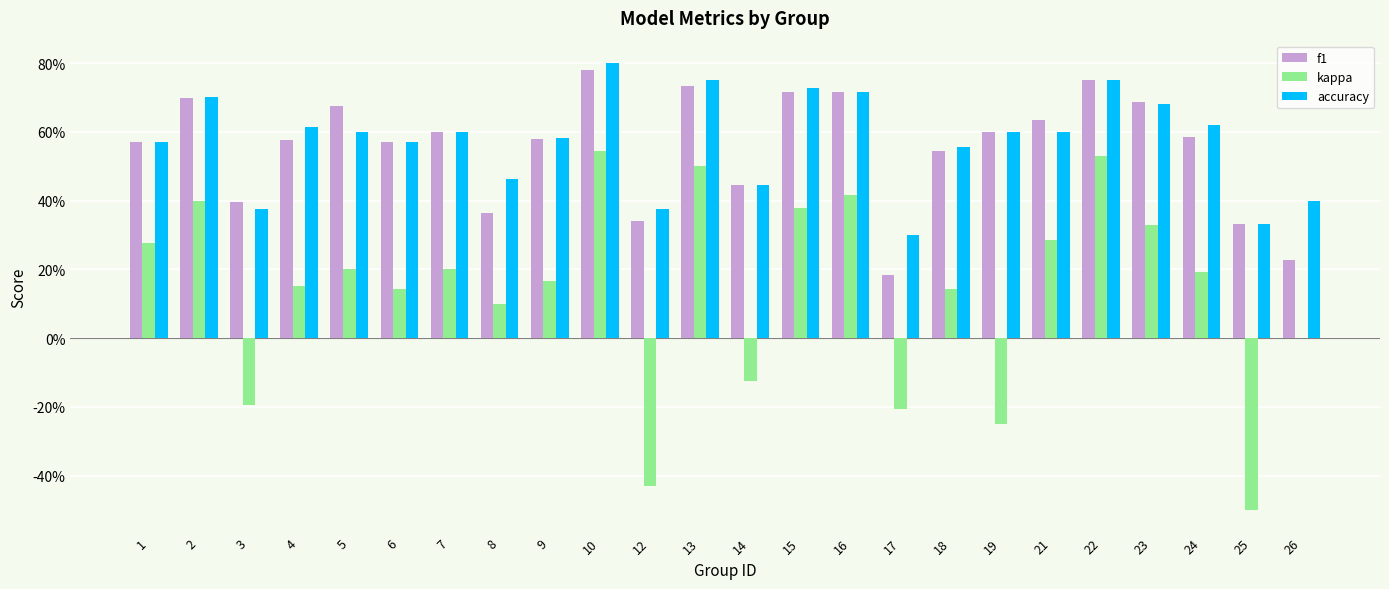

At how many categories does at least one series exceed 0?

24